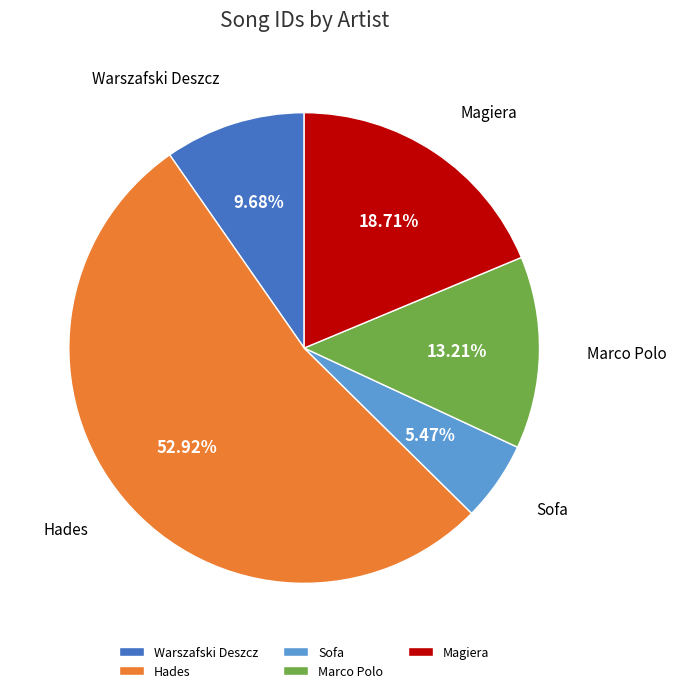

Is there a majority slice in this chart?

Yes